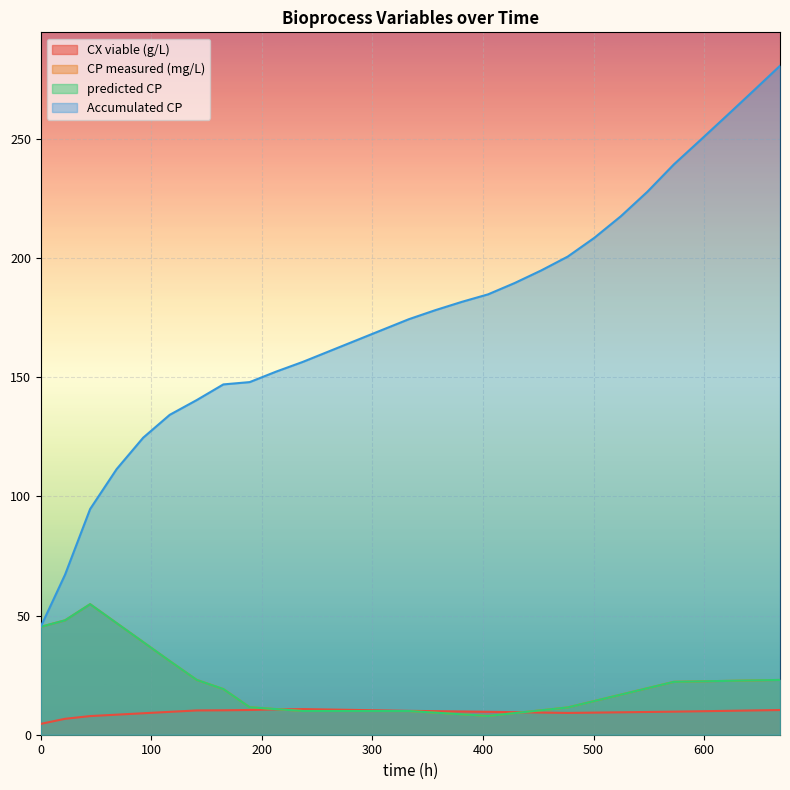

True or false: CX viable (g/L) has more than 2 points higher than both neighbors.

False